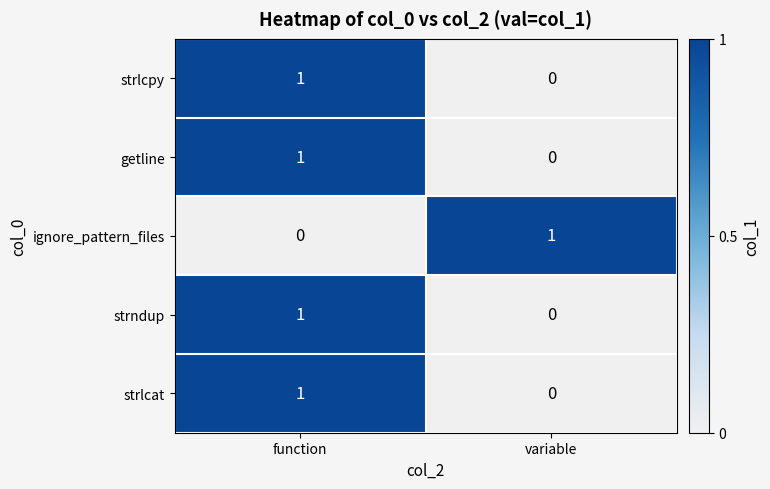

At which category is the sum across all series the highest?

function